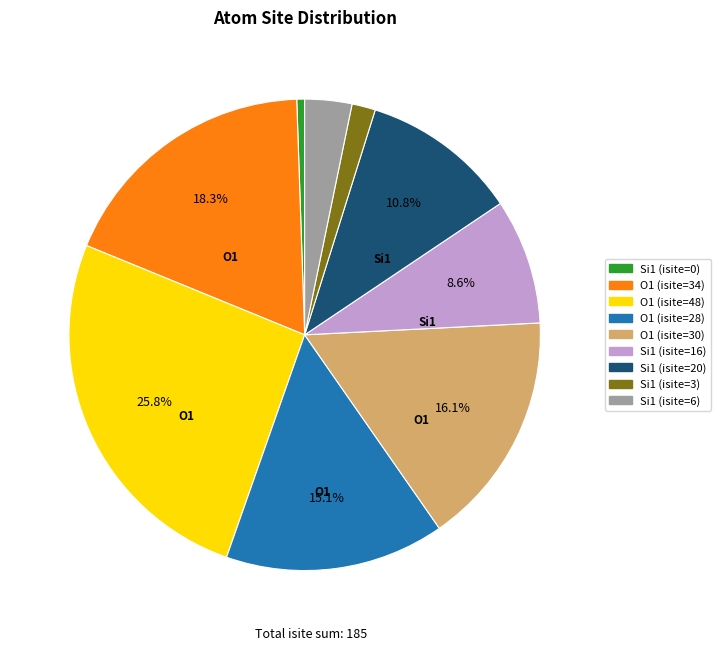

Is O1 (isite=34) the majority of the pie?

No